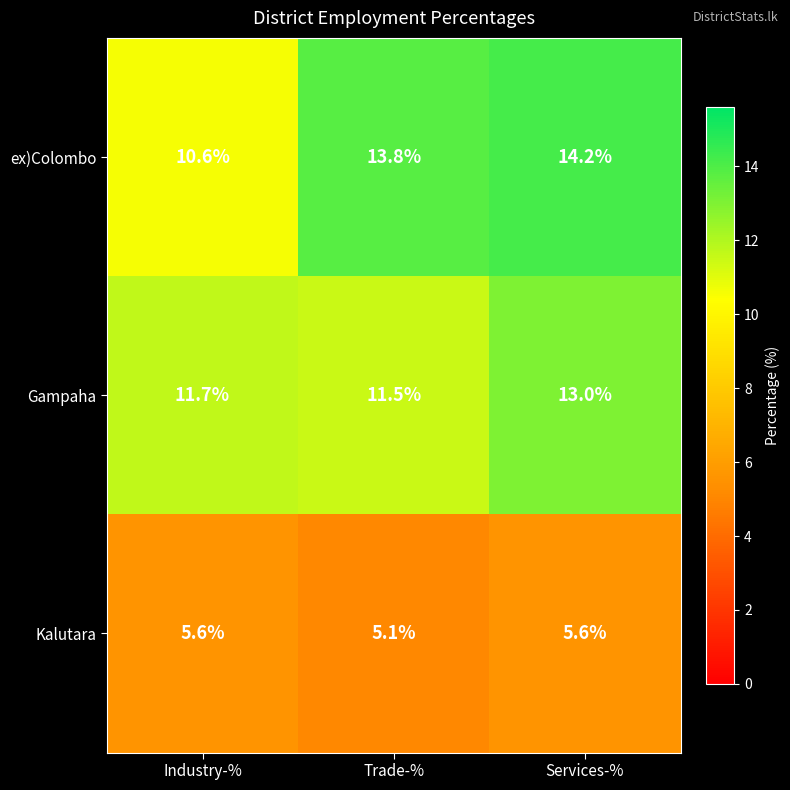

What is the sum of all Kalutara values?

16.3